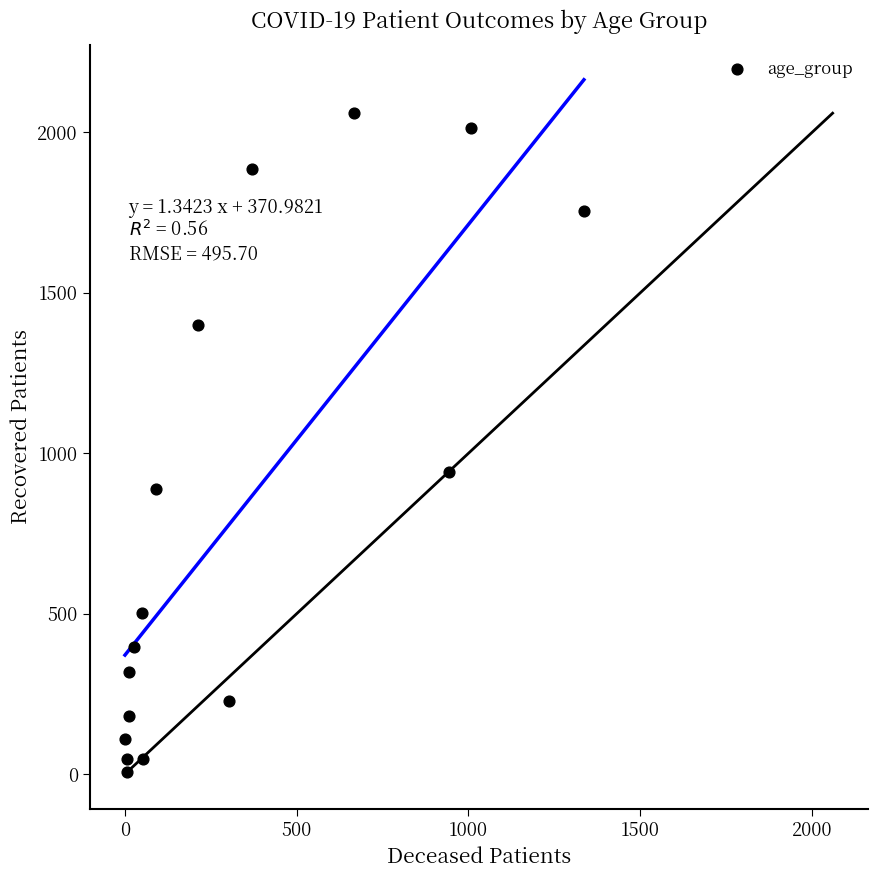

What Y value in the scatter plot is closest to 1033?

942